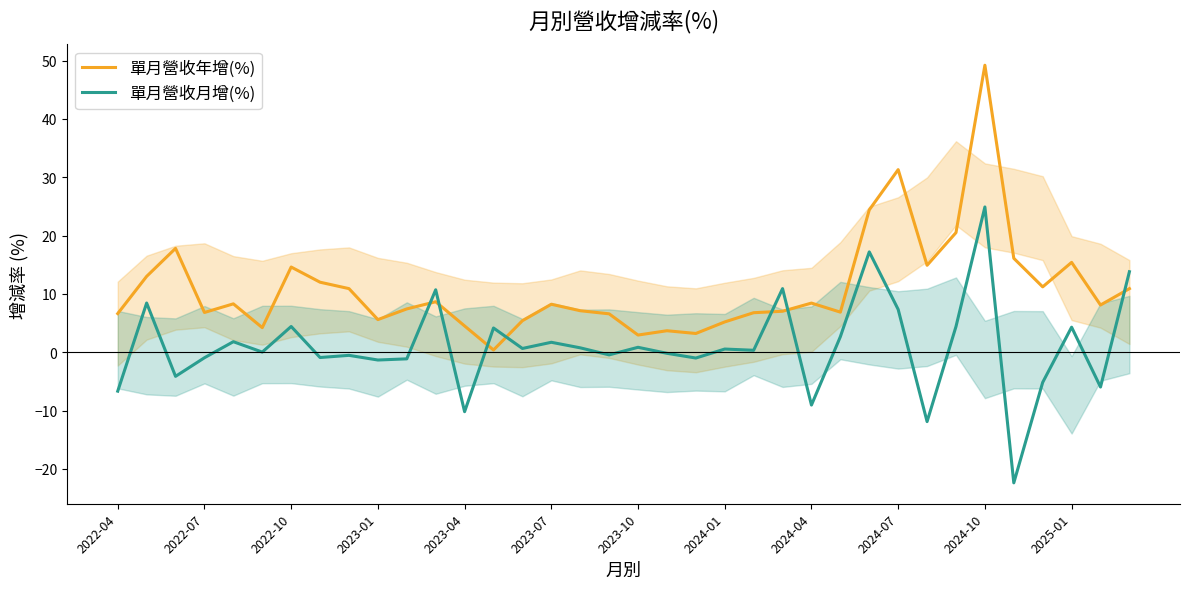

Rank the series by their average value, from highest to lowest.

單月營收年增(%), 單月營收月增(%)